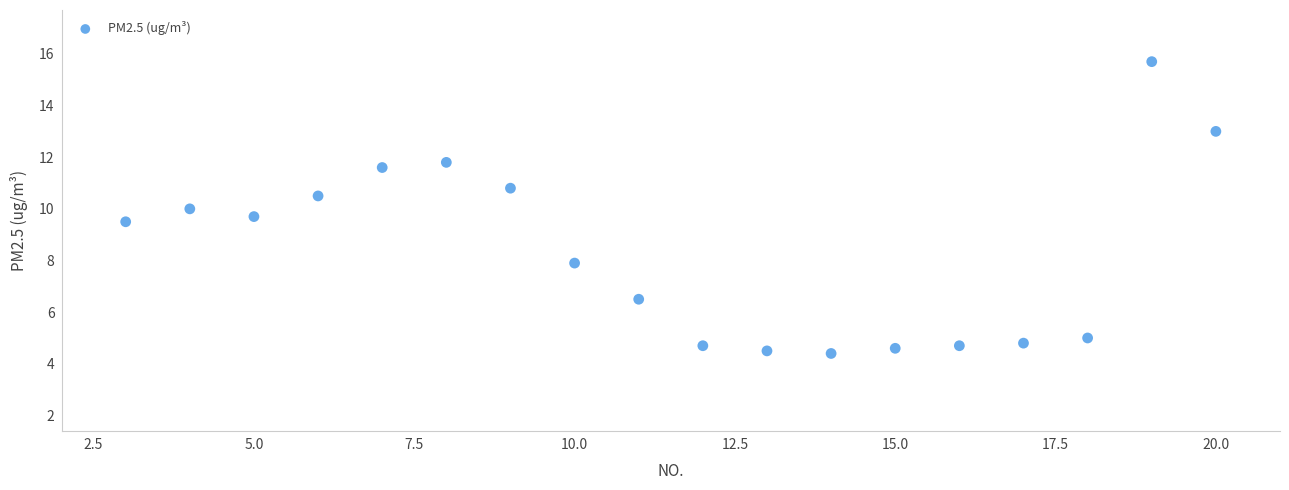

What is the range of Y values (max minus min)?

11.3